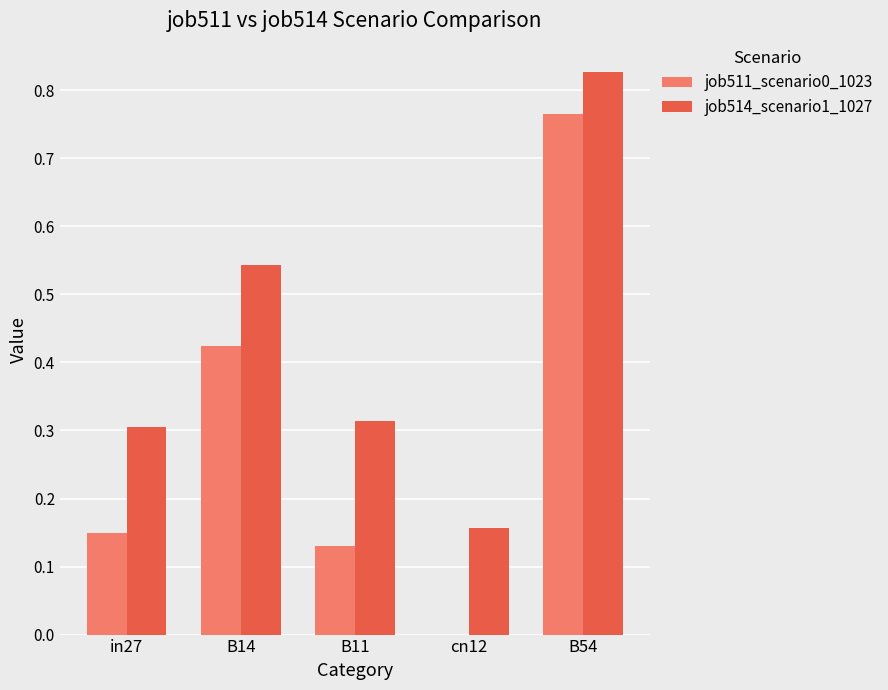

The value of job511_scenario0_1023 at B54 is 0.2. True or false?

False